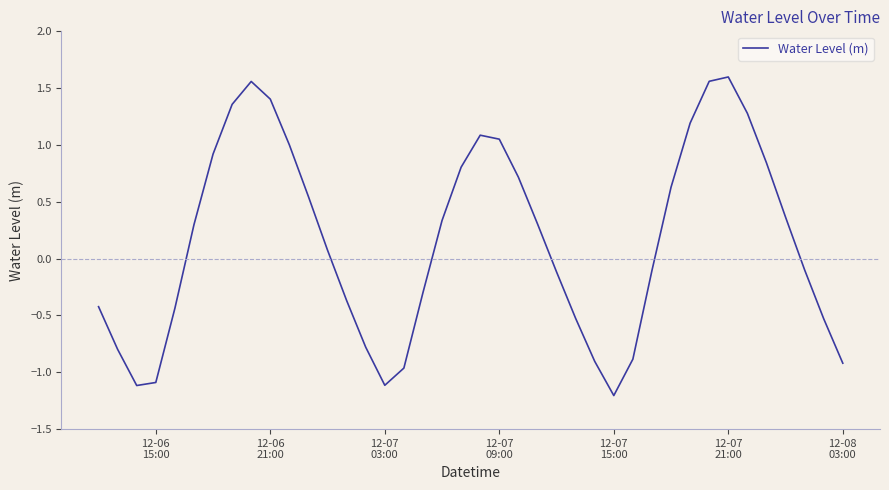

How many values are below 0?

19